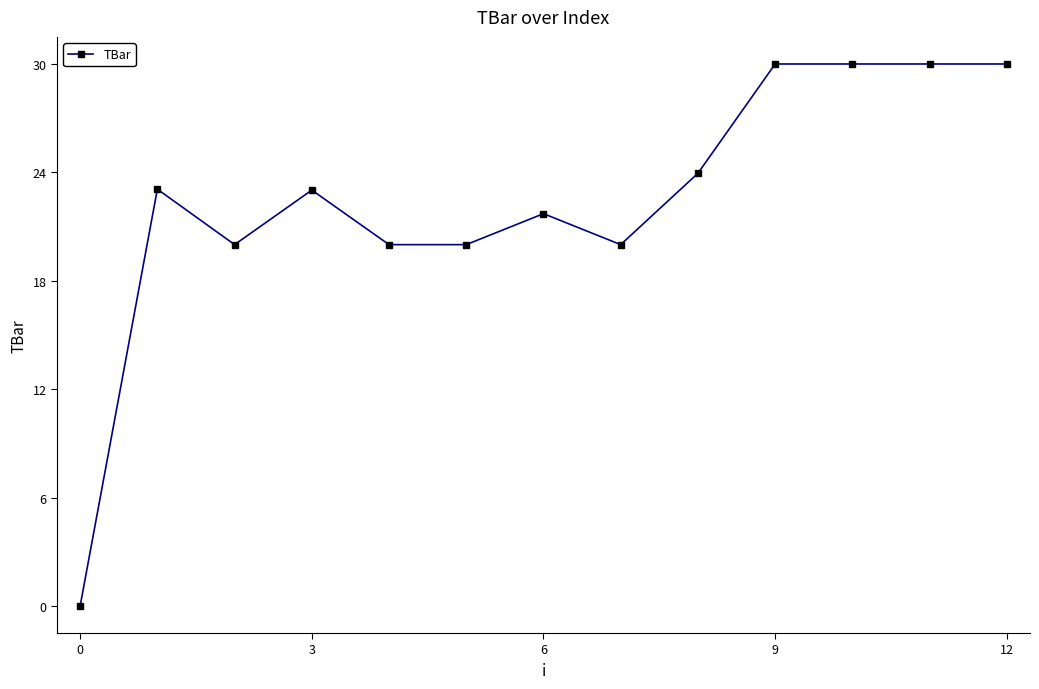

What is the value of the 4th point from the left?

23.0